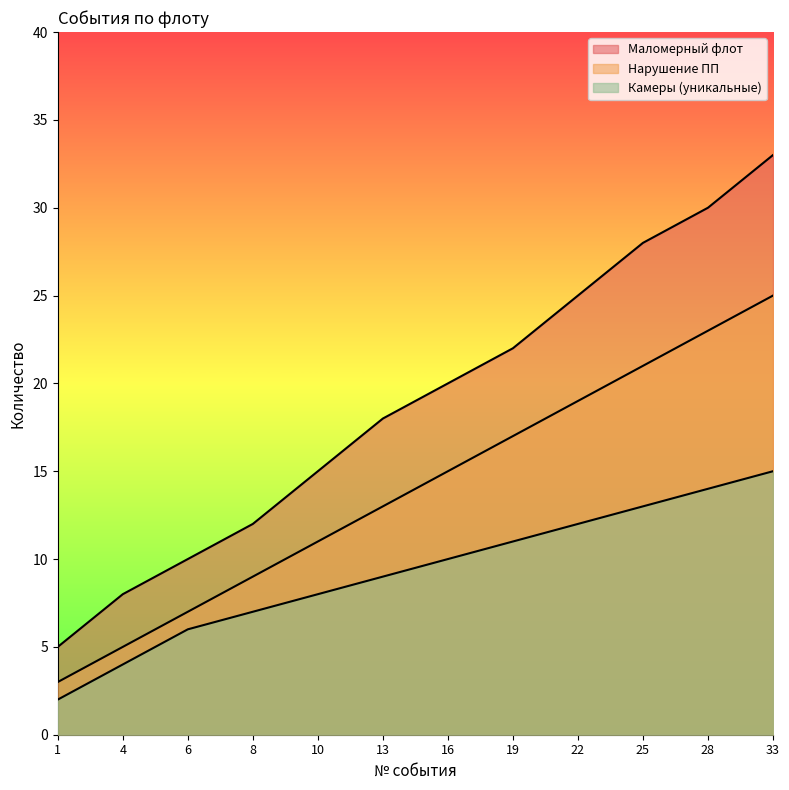

List the series in order of their overall mean, highest first.

Маломерный флот, Нарушение ПП, Камеры (уникальные)